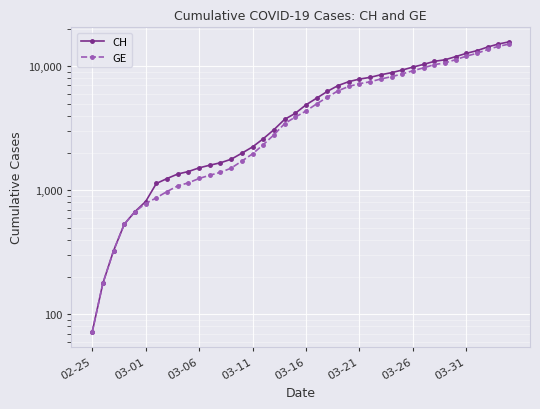

Which series has the widest spread of values?

CH